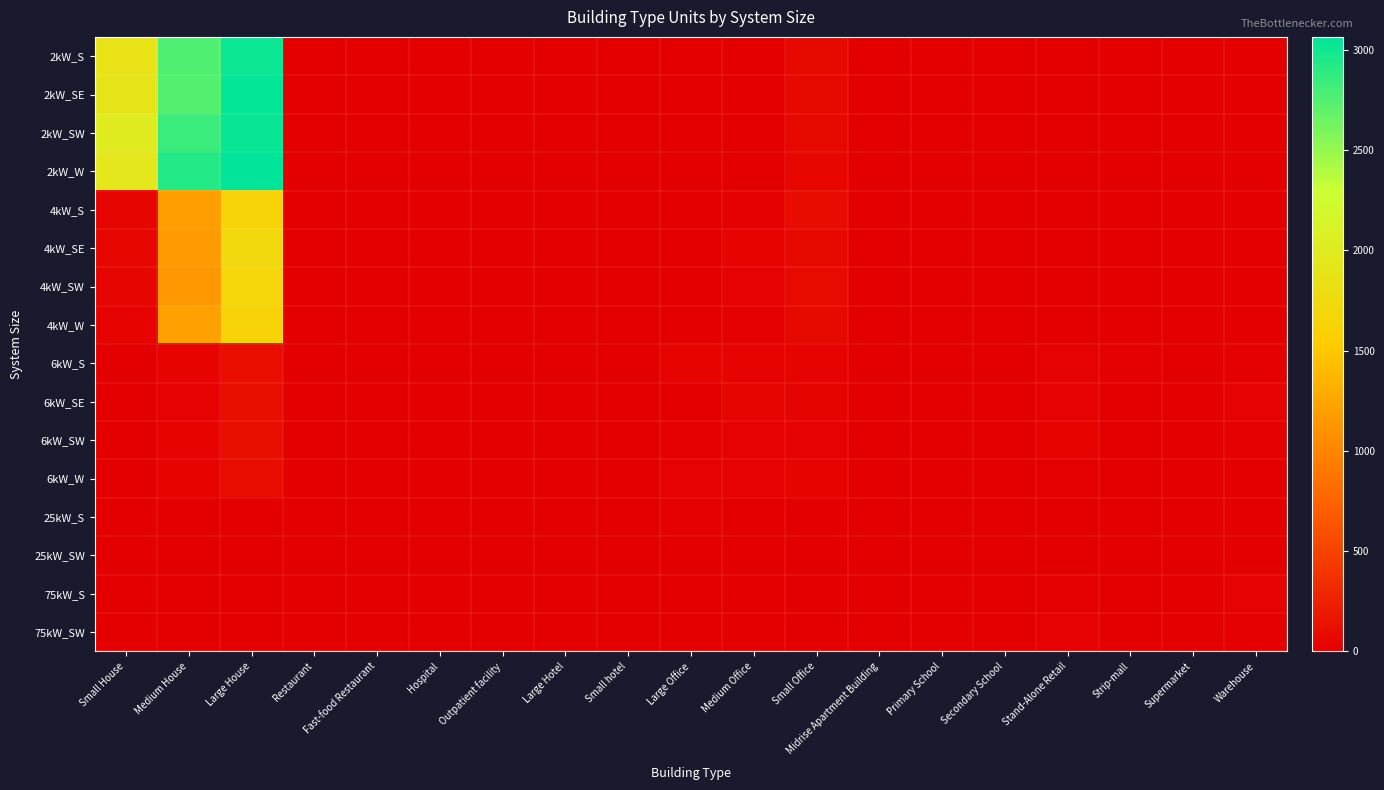

Reading left to right, list all the values displayed in this chart.

2kW_S: Small House=1872	Medium House=2760	Large House=3017	Restaurant=6	Fast-food Restaurant=9	Hospital=0	Outpatient facility=2	Large Hotel=0	Small hotel=0	Large Office=0	Medium Office=10	Small Office=72	Midrise Apartment Building=0	Primary School=0	Secondary School=0	Stand-Alone Retail=1	Strip-mall=1	Supermarket=0	Warehouse=0
2kW_SE: Small House=1894	Medium House=2747	Large House=3049	Restaurant=2	Fast-food Restaurant=10	Hospital=0	Outpatient facility=0	Large Hotel=0	Small hotel=0	Large Office=0	Medium Office=11	Small Office=68	Midrise Apartment Building=0	Primary School=0	Secondary School=0	Stand-Alone Retail=1	Strip-mall=0	Supermarket=0	Warehouse=0
2kW_SW: Small House=2001	Medium House=2843	Large House=3034	Restaurant=5	Fast-food Restaurant=10	Hospital=0	Outpatient facility=0	Large Hotel=0	Small hotel=1	Large Office=1	Medium Office=8	Small Office=76	Midrise Apartment Building=0	Primary School=0	Secondary School=0	Stand-Alone Retail=1	Strip-mall=0	Supermarket=0	Warehouse=0
2kW_W: Small House=1948	Medium House=2928	Large House=3064	Restaurant=10	Fast-food Restaurant=6	Hospital=0	Outpatient facility=0	Large Hotel=0	Small hotel=1	Large Office=1	Medium Office=5	Small Office=55	Midrise Apartment Building=0	Primary School=0	Secondary School=0	Stand-Alone Retail=1	Strip-mall=0	Supermarket=0	Warehouse=1
4kW_S: Small House=44	Medium House=1189	Large House=1642	Restaurant=4	Fast-food Restaurant=4	Hospital=0	Outpatient facility=1	Large Hotel=2	Small hotel=0	Large Office=3	Medium Office=12	Small Office=91	Midrise Apartment Building=1	Primary School=0	Secondary School=1	Stand-Alone Retail=1	Strip-mall=0	Supermarket=0	Warehouse=0
4kW_SE: Small House=51	Medium House=1168	Large House=1739	Restaurant=1	Fast-food Restaurant=4	Hospital=0	Outpatient facility=1	Large Hotel=0	Small hotel=2	Large Office=4	Medium Office=25	Small Office=73	Midrise Apartment Building=2	Primary School=0	Secondary School=1	Stand-Alone Retail=0	Strip-mall=1	Supermarket=1	Warehouse=4
4kW_SW: Small House=43	Medium House=1146	Large House=1694	Restaurant=6	Fast-food Restaurant=3	Hospital=0	Outpatient facility=1	Large Hotel=0	Small hotel=0	Large Office=4	Medium Office=18	Small Office=78	Midrise Apartment Building=2	Primary School=0	Secondary School=1	Stand-Alone Retail=7	Strip-mall=2	Supermarket=0	Warehouse=4
4kW_W: Small House=34	Medium House=1209	Large House=1643	Restaurant=6	Fast-food Restaurant=6	Hospital=0	Outpatient facility=2	Large Hotel=0	Small hotel=0	Large Office=6	Medium Office=15	Small Office=72	Midrise Apartment Building=0	Primary School=0	Secondary School=0	Stand-Alone Retail=2	Strip-mall=2	Supermarket=0	Warehouse=3
6kW_S: Small House=0	Medium House=27	Large House=112	Restaurant=6	Fast-food Restaurant=1	Hospital=0	Outpatient facility=2	Large Hotel=1	Small hotel=1	Large Office=28	Medium Office=28	Small Office=32	Midrise Apartment Building=7	Primary School=2	Secondary School=0	Stand-Alone Retail=18	Strip-mall=12	Supermarket=4	Warehouse=15
6kW_SE: Small House=0	Medium House=22	Large House=116	Restaurant=5	Fast-food Restaurant=0	Hospital=0	Outpatient facility=5	Large Hotel=0	Small hotel=1	Large Office=10	Medium Office=42	Small Office=39	Midrise Apartment Building=6	Primary School=1	Secondary School=6	Stand-Alone Retail=19	Strip-mall=5	Supermarket=1	Warehouse=23
6kW_SW: Small House=0	Medium House=32	Large House=124	Restaurant=1	Fast-food Restaurant=0	Hospital=1	Outpatient facility=5	Large Hotel=0	Small hotel=1	Large Office=16	Medium Office=20	Small Office=20	Midrise Apartment Building=7	Primary School=4	Secondary School=3	Stand-Alone Retail=27	Strip-mall=2	Supermarket=1	Warehouse=12
6kW_W: Small House=0	Medium House=26	Large House=107	Restaurant=2	Fast-food Restaurant=1	Hospital=2	Outpatient facility=3	Large Hotel=0	Small hotel=0	Large Office=19	Medium Office=23	Small Office=27	Midrise Apartment Building=6	Primary School=3	Secondary School=4	Stand-Alone Retail=17	Strip-mall=3	Supermarket=2	Warehouse=10
25kW_S: Small House=0	Medium House=0	Large House=0	Restaurant=0	Fast-food Restaurant=0	Hospital=1	Outpatient facility=1	Large Hotel=0	Small hotel=0	Large Office=12	Medium Office=3	Small Office=0	Midrise Apartment Building=1	Primary School=0	Secondary School=6	Stand-Alone Retail=5	Strip-mall=2	Supermarket=1	Warehouse=10
25kW_SW: Small House=0	Medium House=0	Large House=0	Restaurant=0	Fast-food Restaurant=0	Hospital=0	Outpatient facility=1	Large Hotel=0	Small hotel=0	Large Office=10	Medium Office=4	Small Office=0	Midrise Apartment Building=0	Primary School=1	Secondary School=2	Stand-Alone Retail=7	Strip-mall=3	Supermarket=3	Warehouse=7
75kW_S: Small House=0	Medium House=0	Large House=0	Restaurant=0	Fast-food Restaurant=0	Hospital=0	Outpatient facility=0	Large Hotel=0	Small hotel=0	Large Office=10	Medium Office=2	Small Office=0	Midrise Apartment Building=0	Primary School=1	Secondary School=6	Stand-Alone Retail=14	Strip-mall=4	Supermarket=6	Warehouse=20
75kW_SW: Small House=0	Medium House=0	Large House=0	Restaurant=0	Fast-food Restaurant=0	Hospital=1	Outpatient facility=4	Large Hotel=1	Small hotel=0	Large Office=7	Medium Office=8	Small Office=0	Midrise Apartment Building=0	Primary School=2	Secondary School=8	Stand-Alone Retail=18	Strip-mall=9	Supermarket=5	Warehouse=12